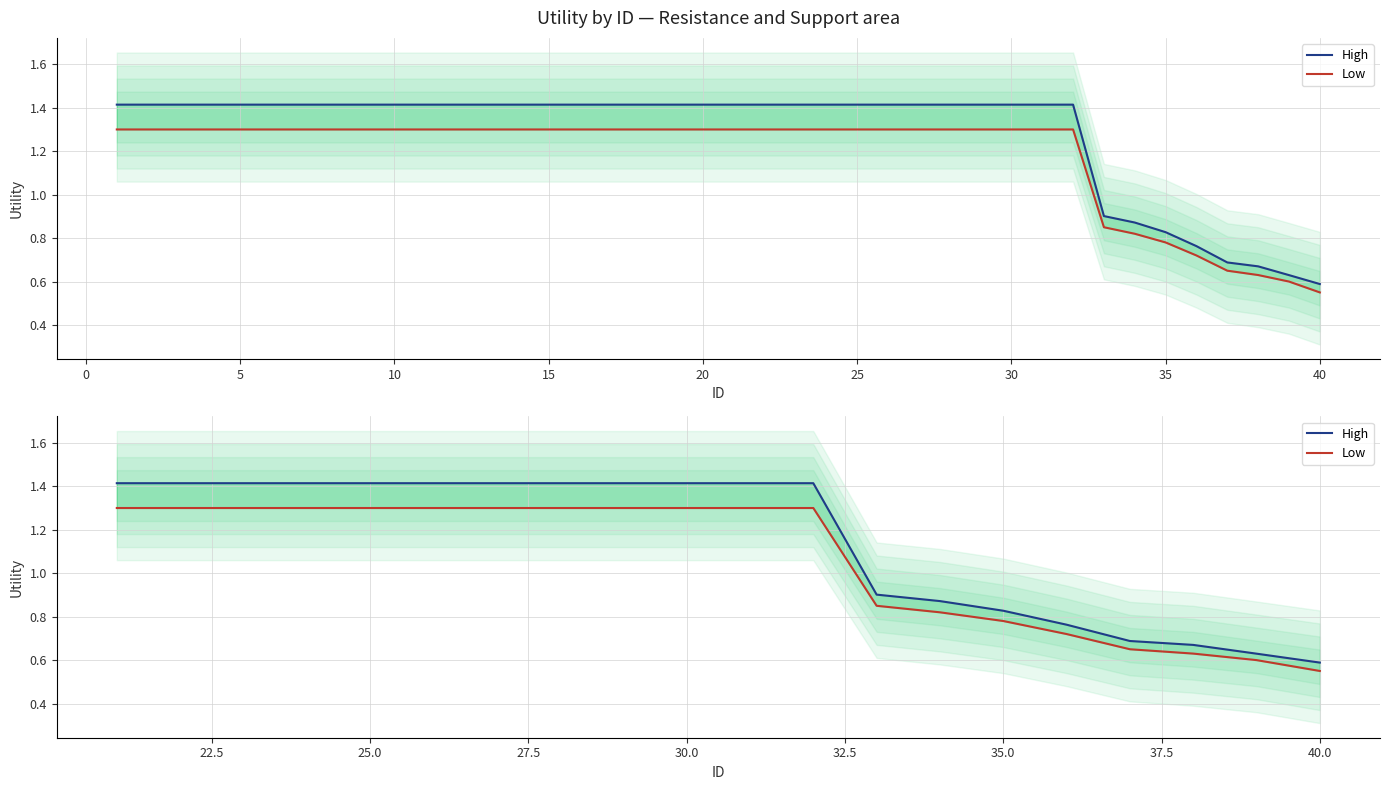

Count the number of categories in the chart.

20